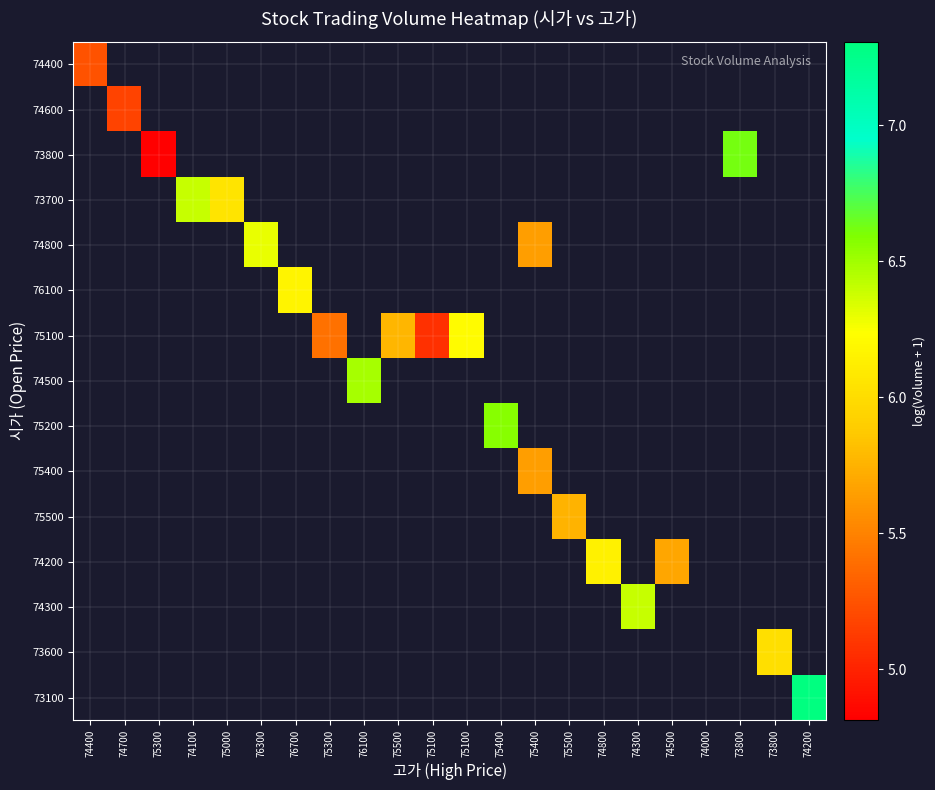

At 74500, list the series in order from smallest to largest.

74400, 74600, 73800, 73700, 74800, 76100, 75100, 74500, 75200, 75400, 75500, 74200, 74300, 73600, 73100